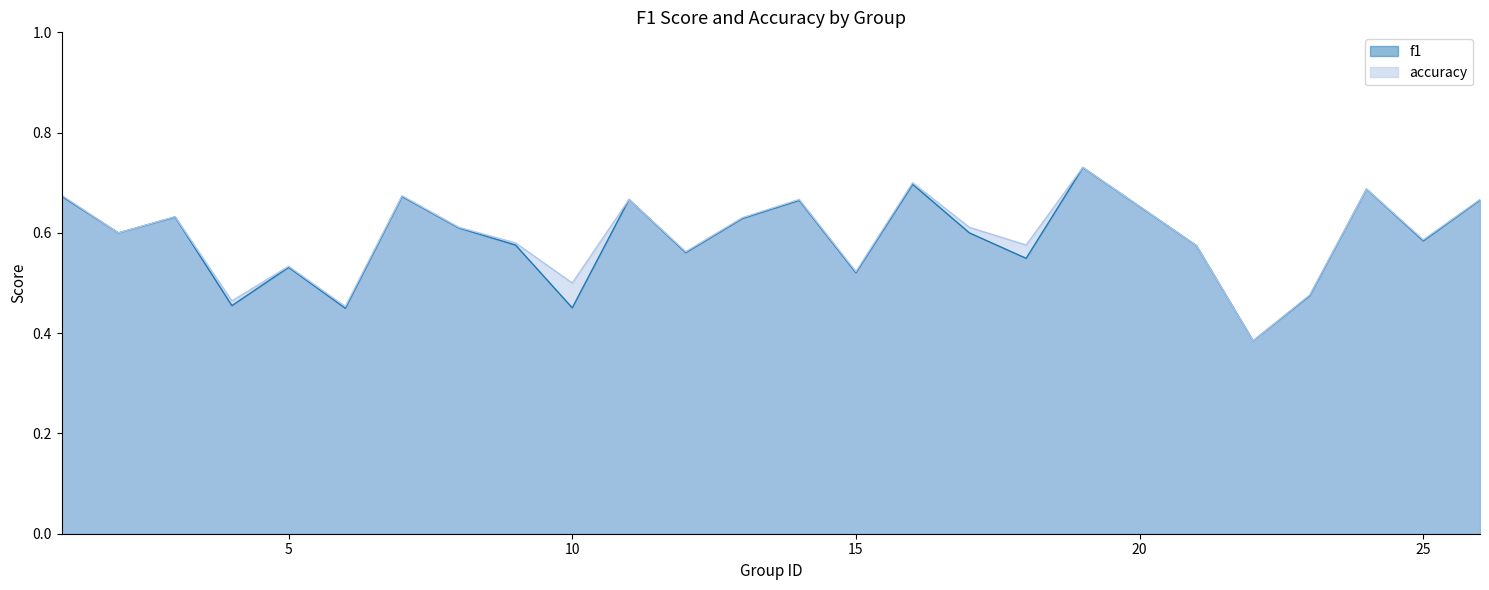

True or false: accuracy and f1 intersect in this chart.

False